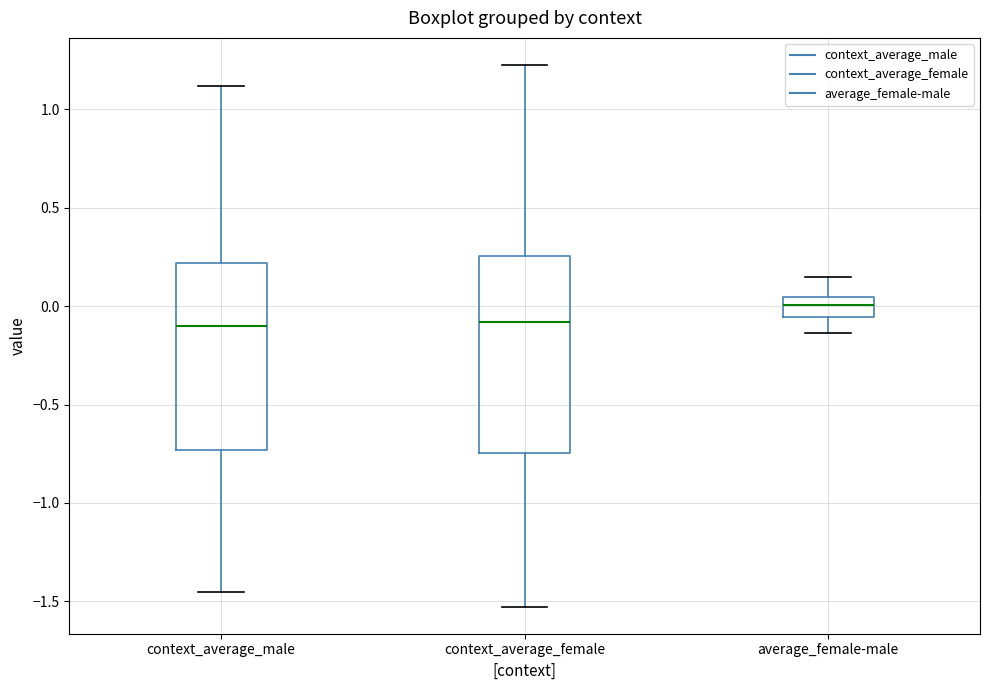

Which box has the highest median line?

average_female-male